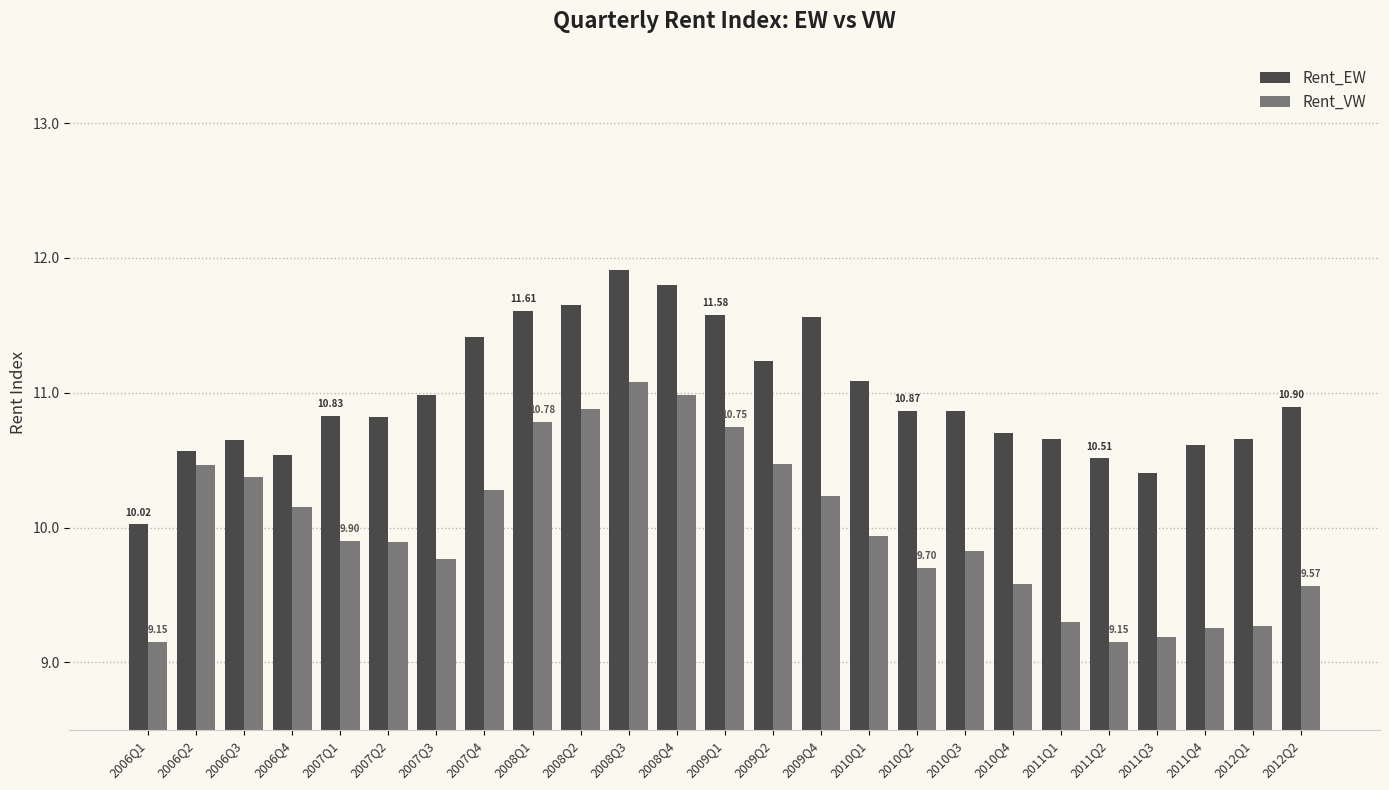

What is the highest value of the Rent_VW series?

11.1